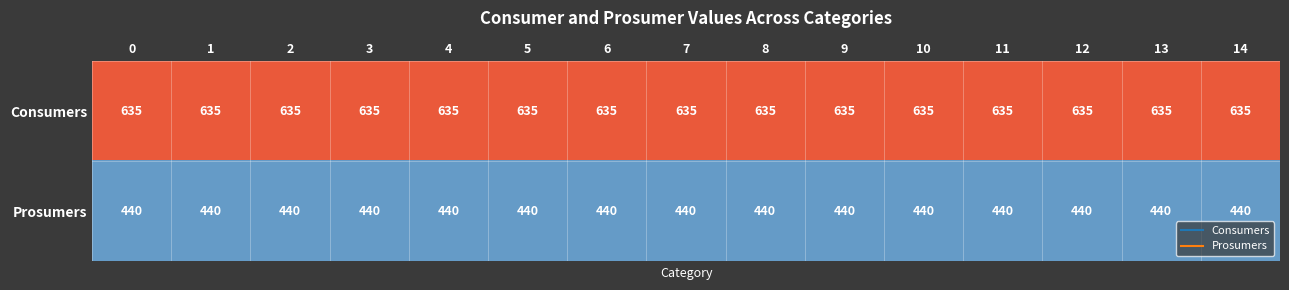

List the series in order of their peak value, highest first.

Consumers, Prosumers